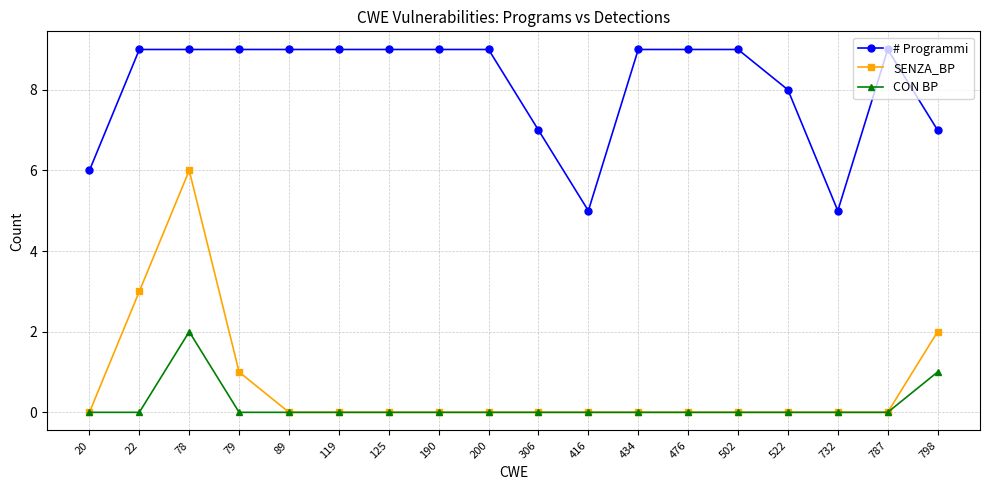

Rank the series by their maximum value, from highest to lowest.

# Programmi, SENZA_BP, CON BP